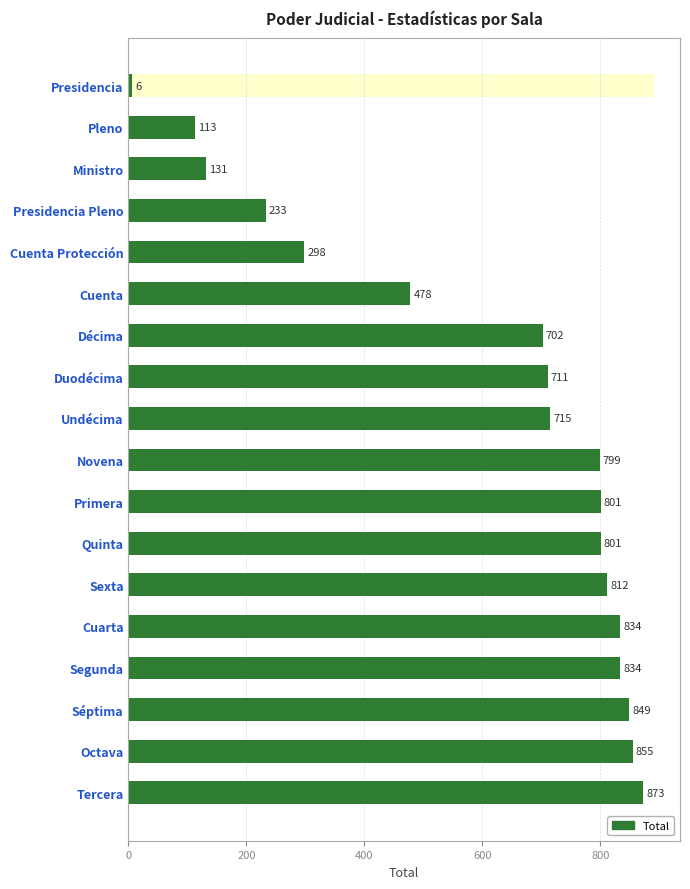

How many distinct data groups are displayed?

1